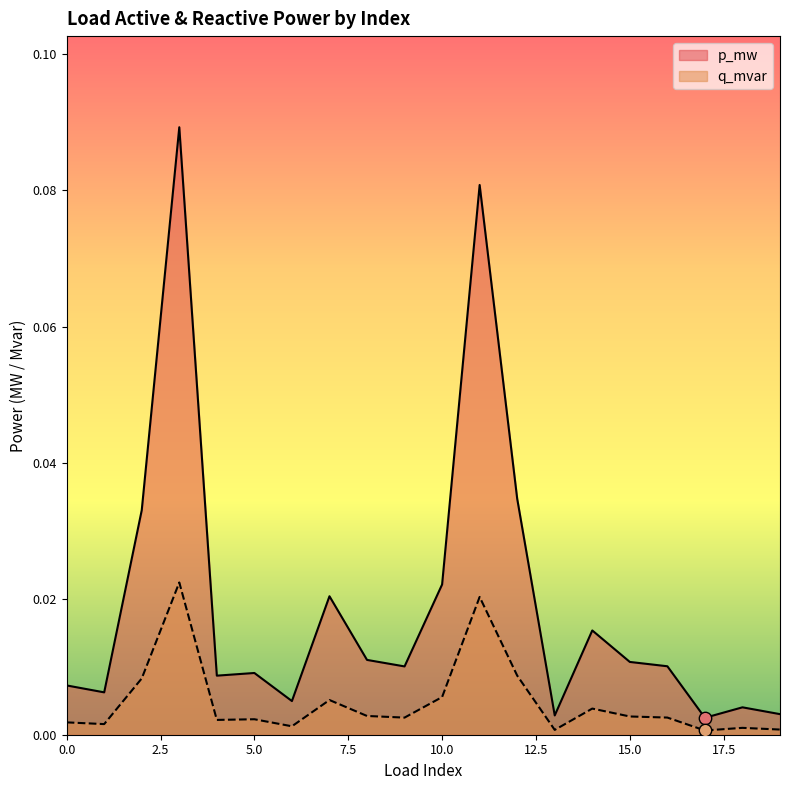

Which series reaches the minimum Y coordinate?

q_mvar